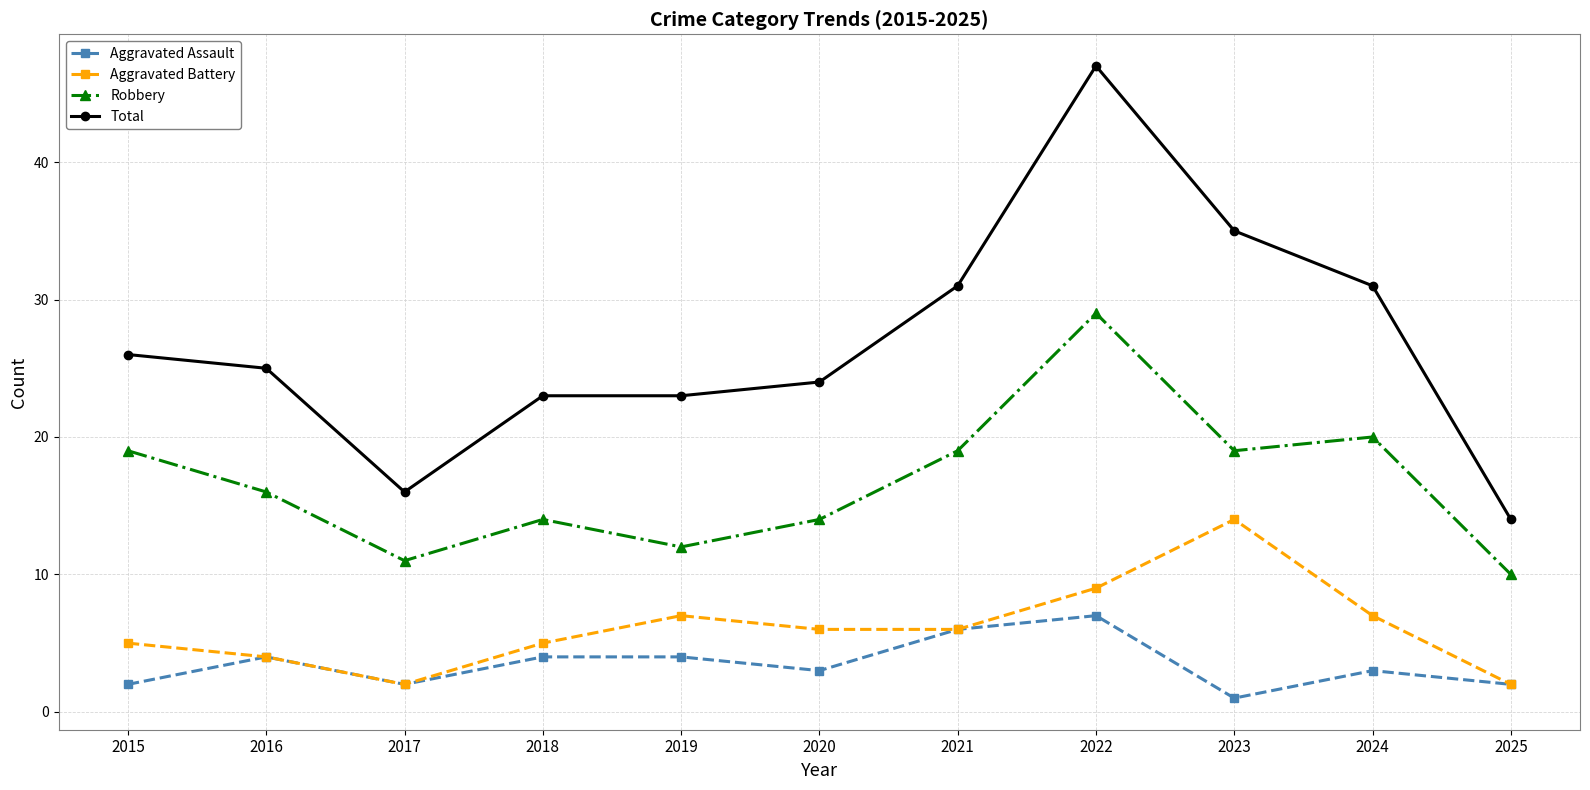

At which category does the chart reach its minimum across all series?

2023